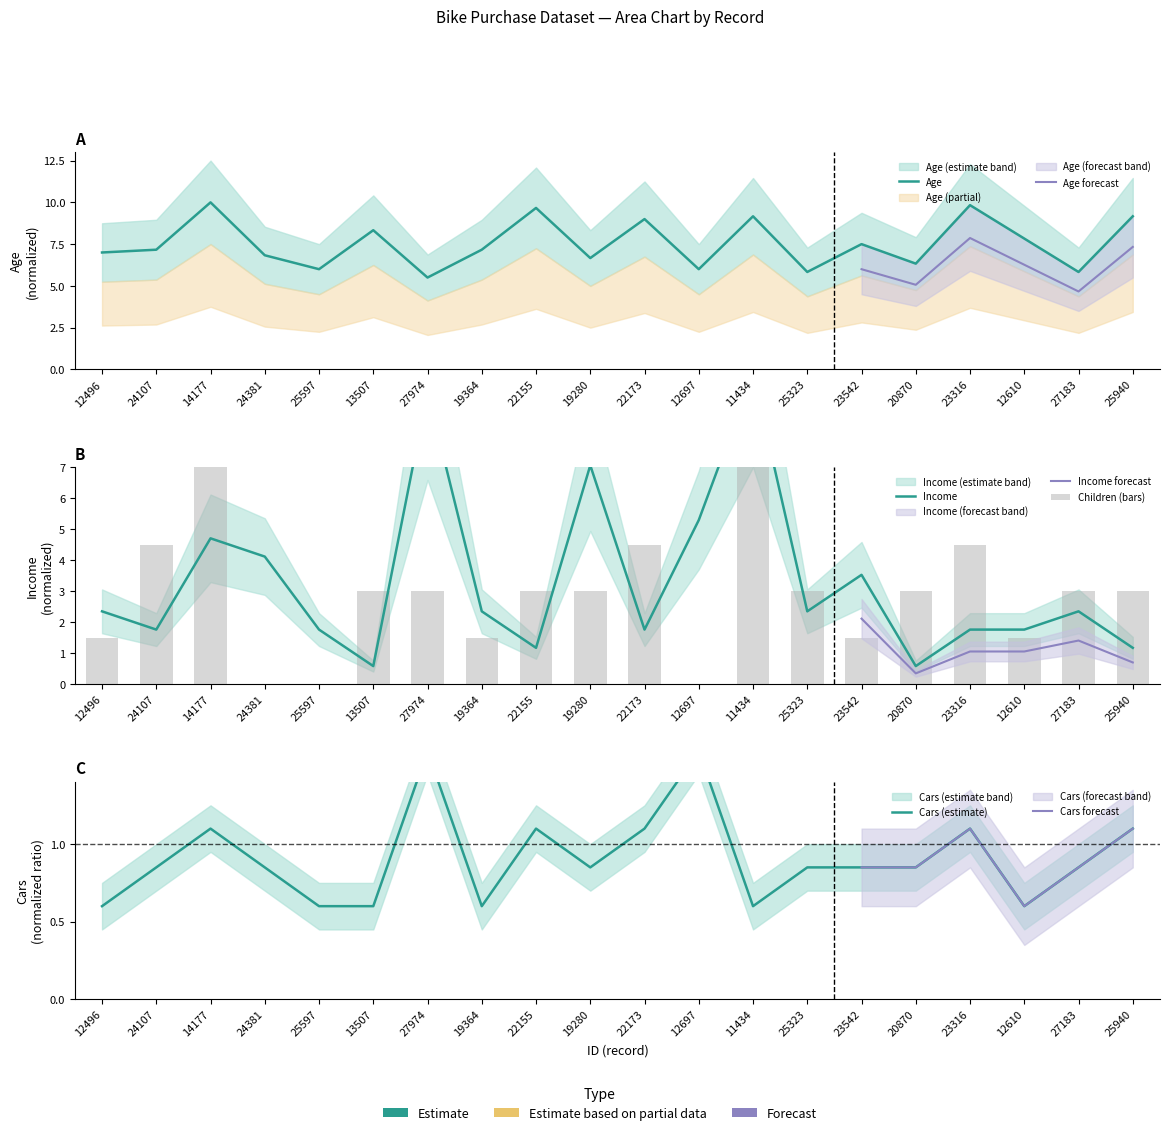

How many data points in Children are less than 3?

7